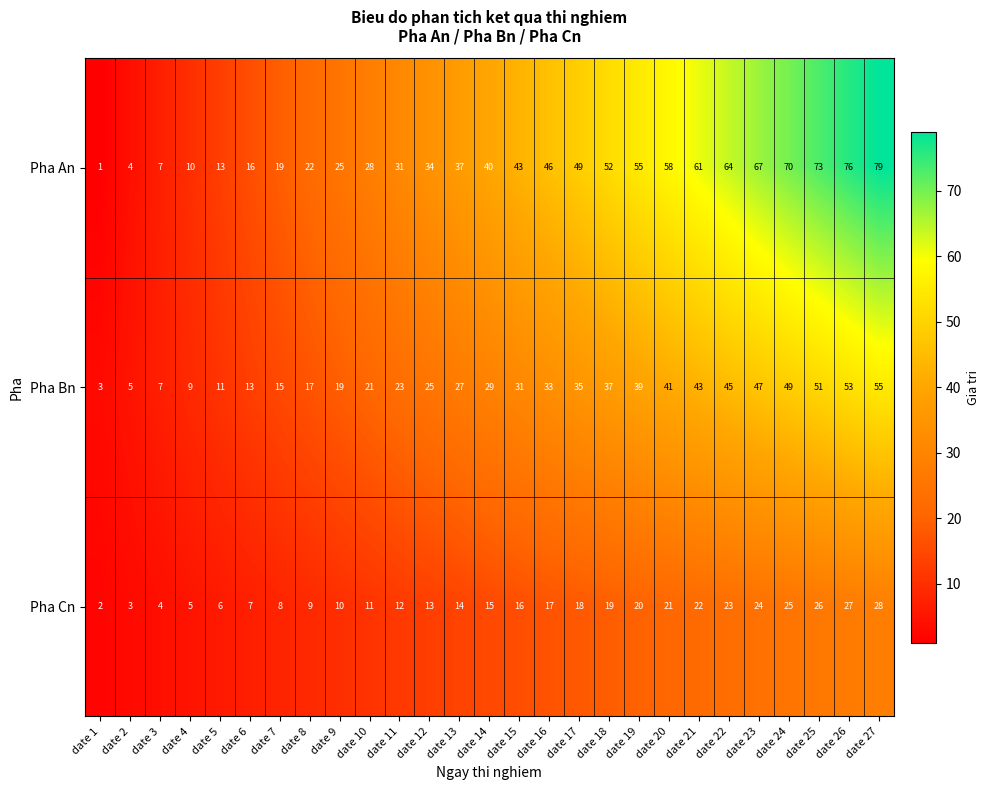

What is the difference between the highest and lowest values at date 5?

7